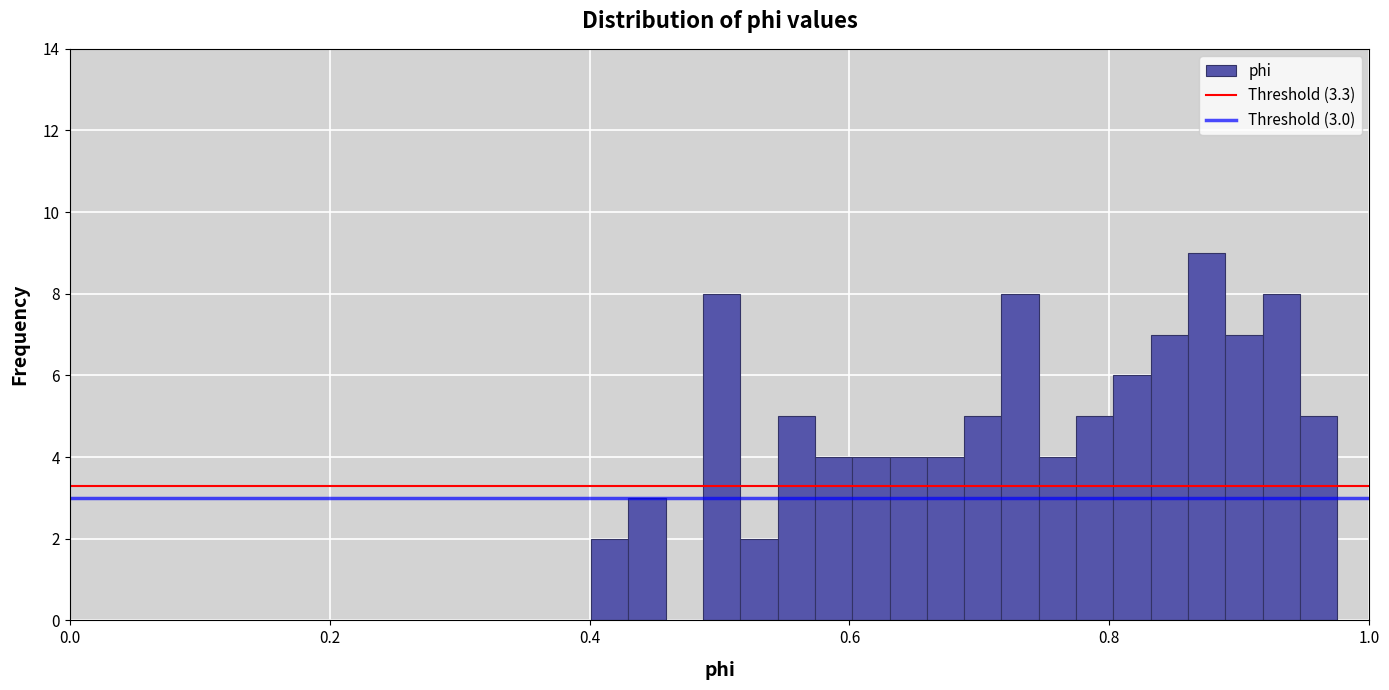

Around what value on the x-axis is the tallest bar? Give the approximate position of its centre, as read against the axis.

0.88